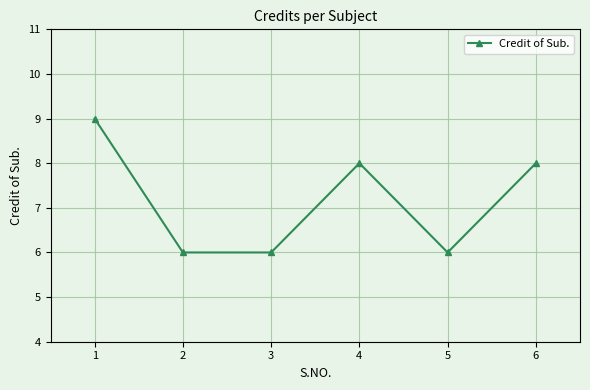

Which has a higher value, 4 or 5?

4